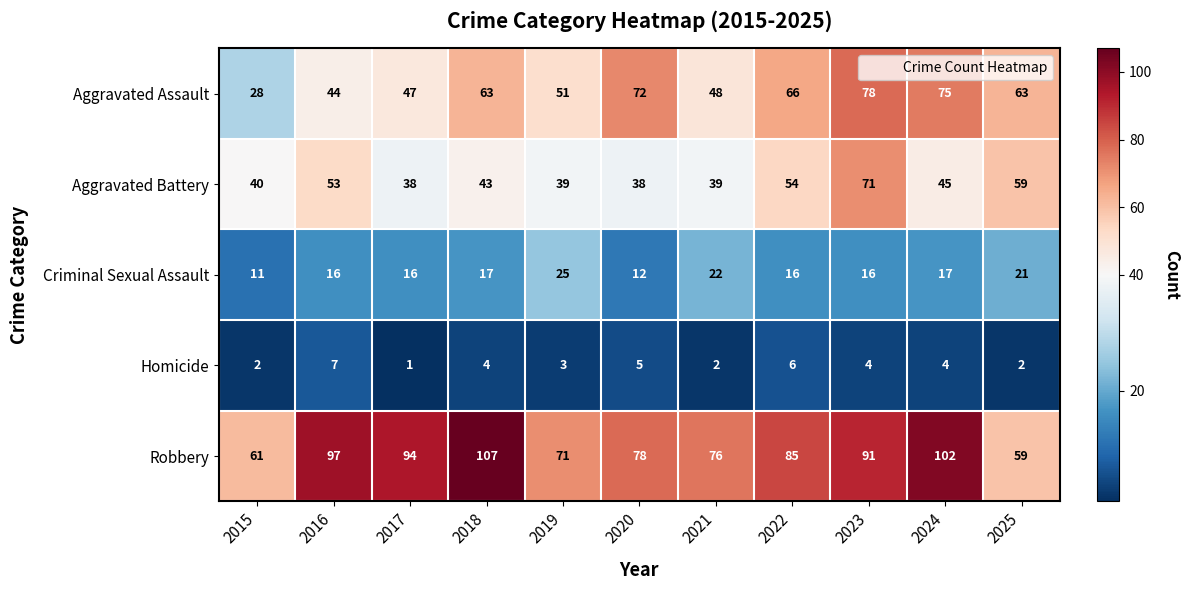

The value of Aggravated Assault at 2021 is 48. True or false?

True